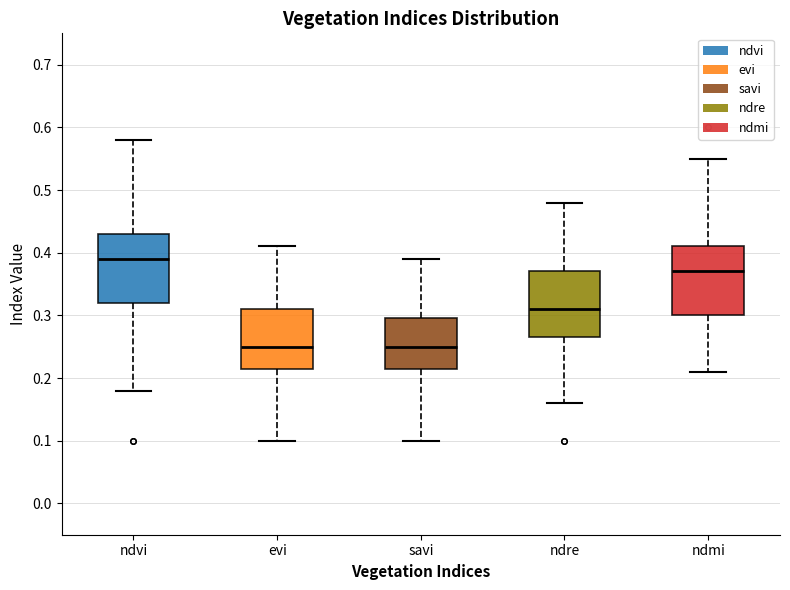

Where is the lower edge of the box for evi on the y-axis? The values are not printed on the chart, so give them approximately, as read against the axis.

0.22